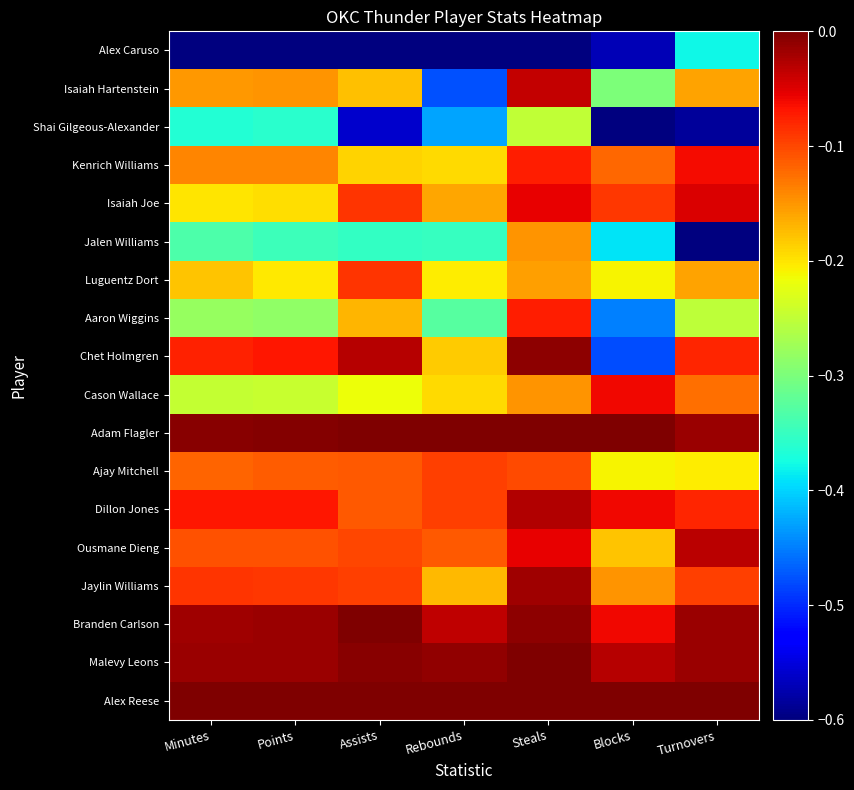

At which category is the sum across all series the highest?

Steals